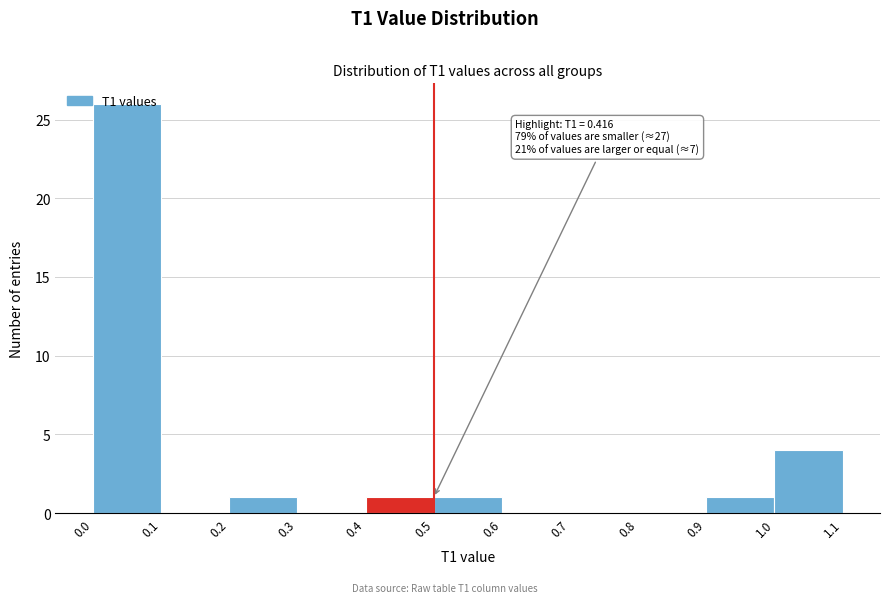

Over which range of the x-axis is the bar tallest?

0.0 to 0.1